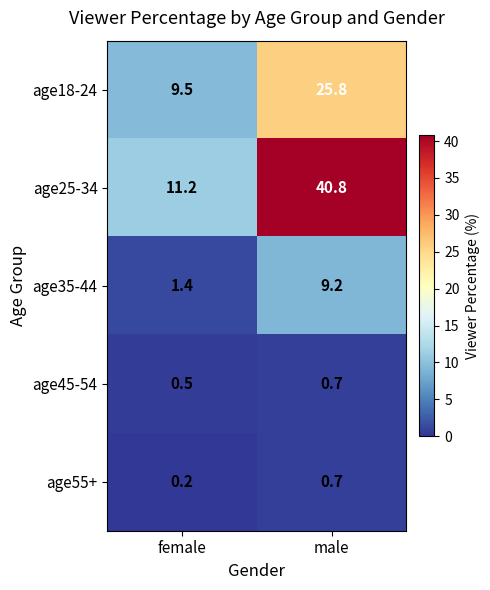

Which series has the largest total across all categories?

age25-34